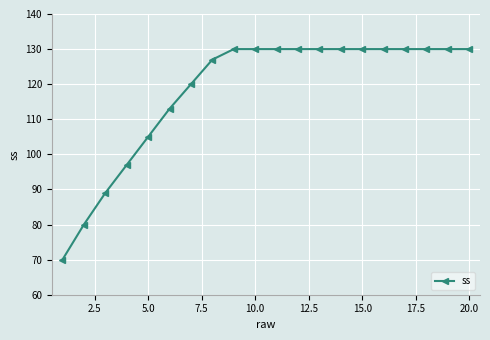

What is the maximum value shown in the chart?

130